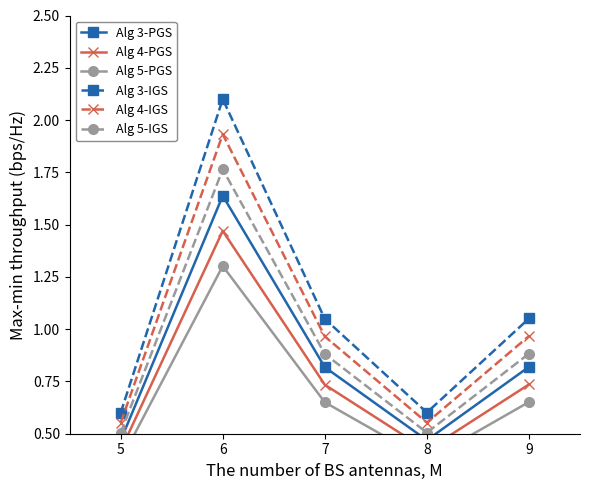

In Alg 3-PGS, how many points are lower than both neighbors (excluding endpoints)?

1